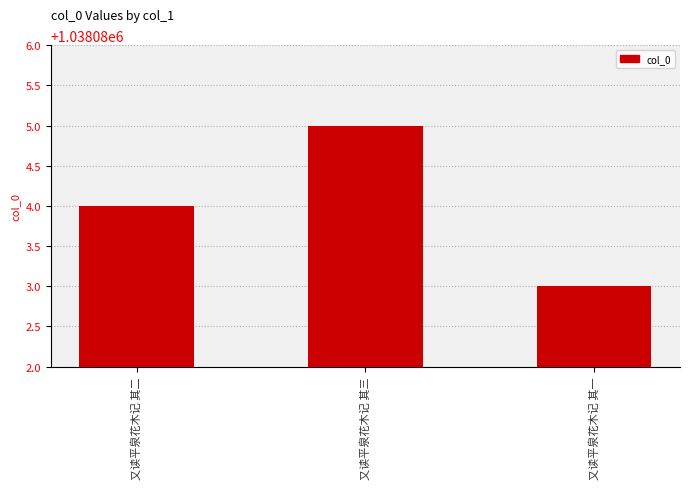

What is the smallest value displayed?

1038083